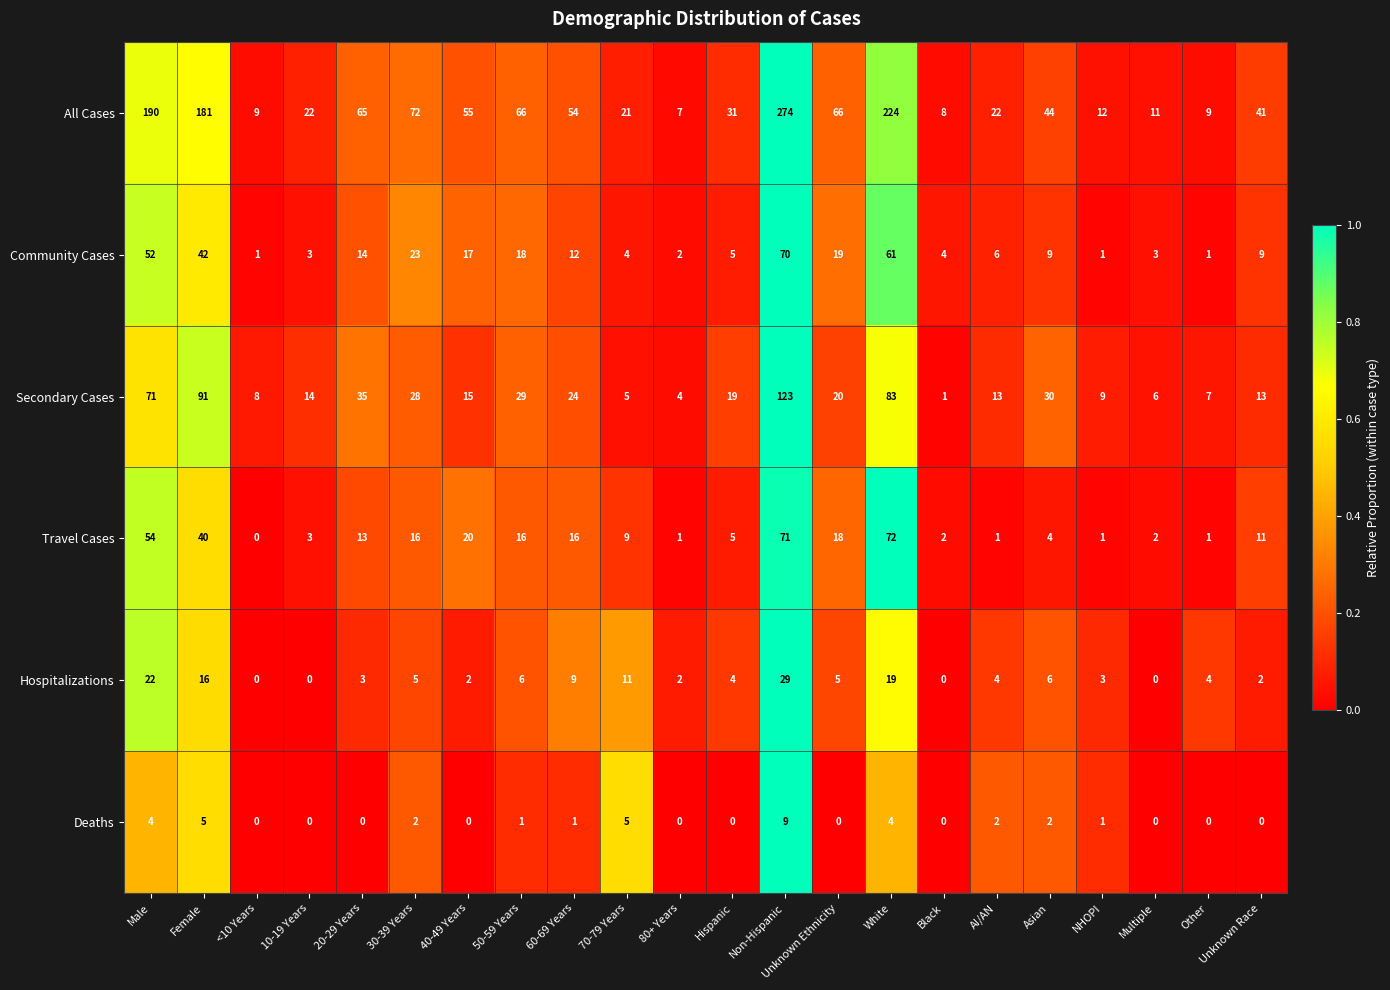

What is the sum of all Secondary Cases values?

648